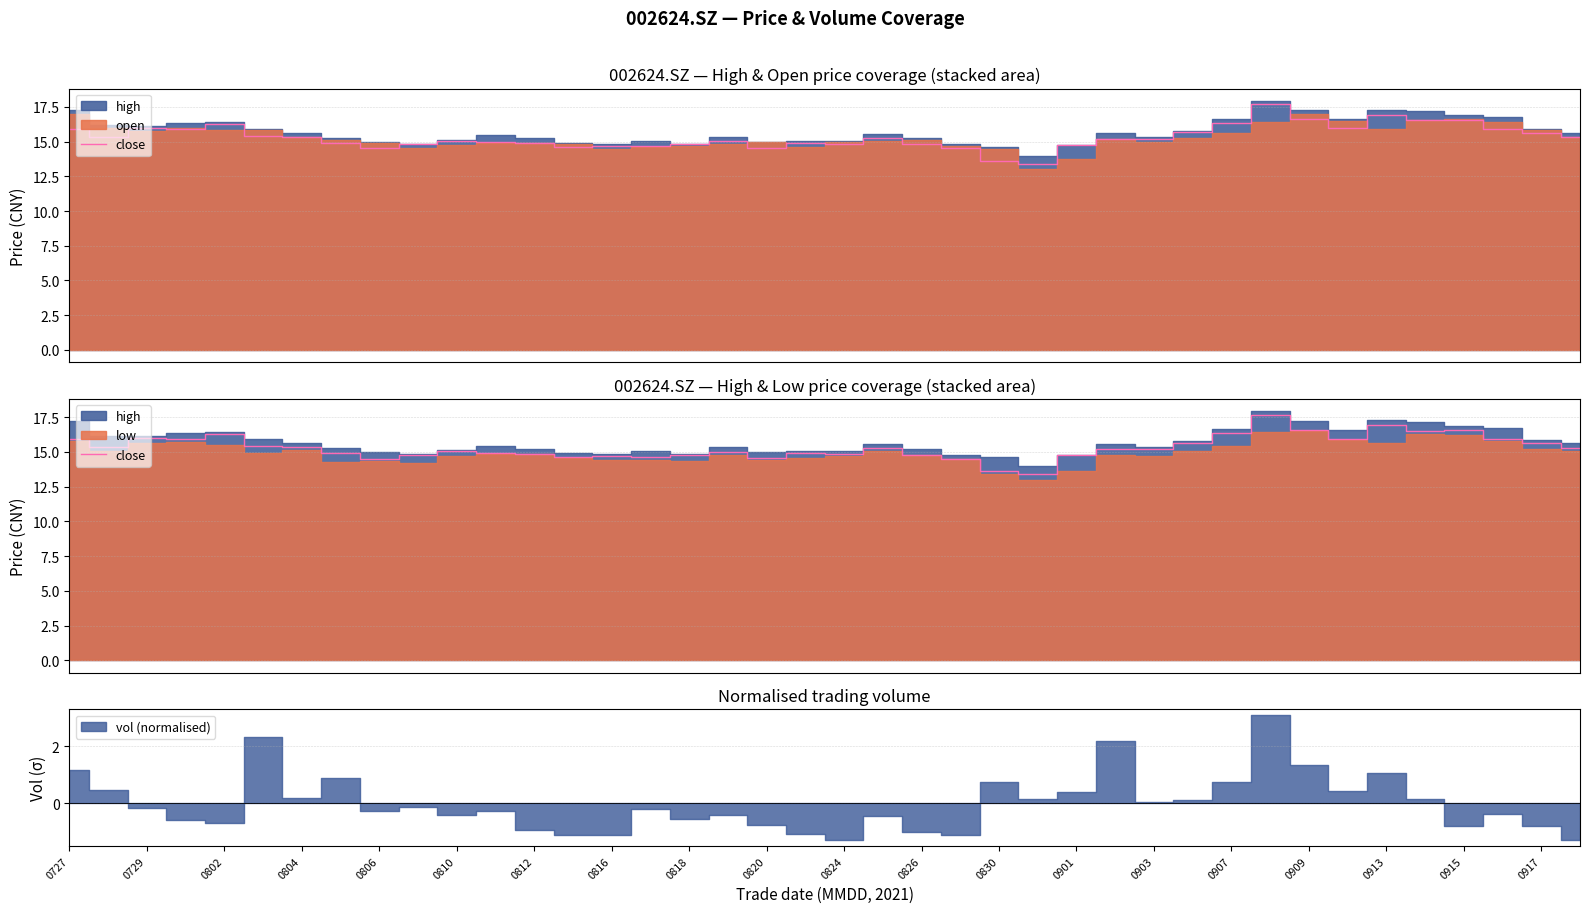

The chart shows a value of 21.3 at 0820. True or false?

False